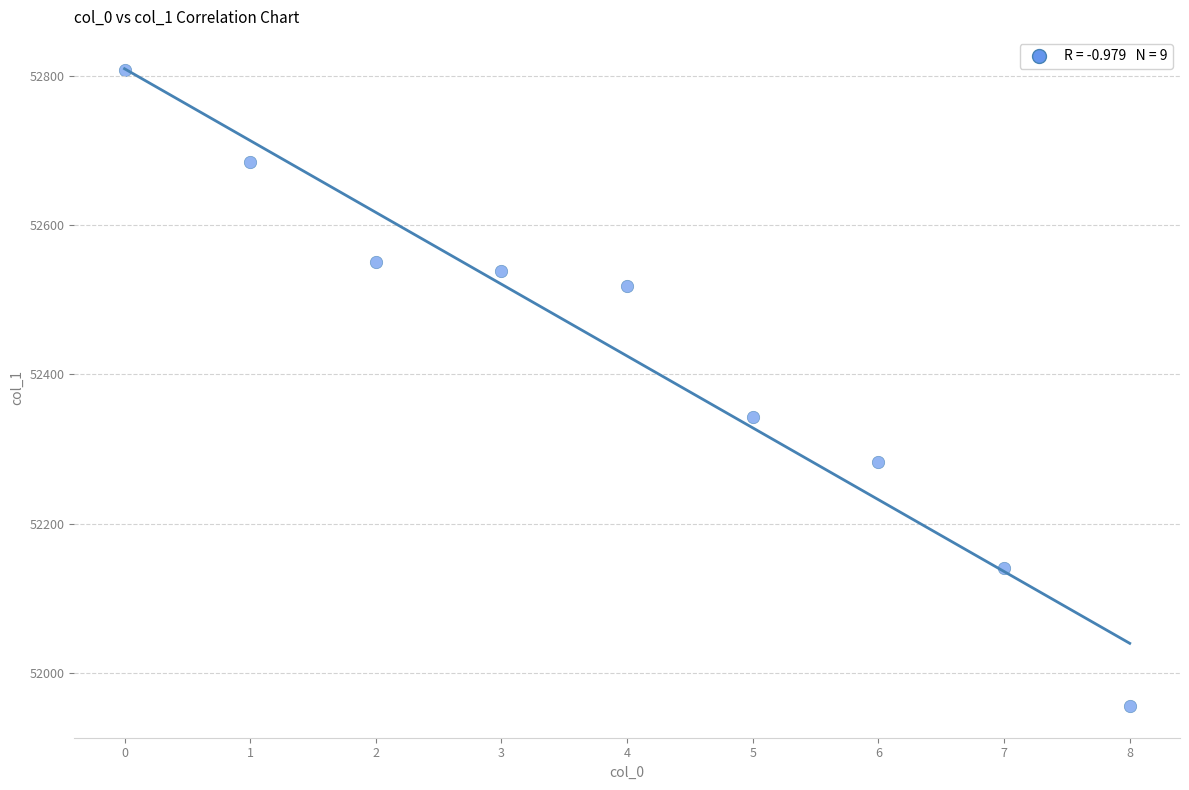

What is the average Y value?

52424.7